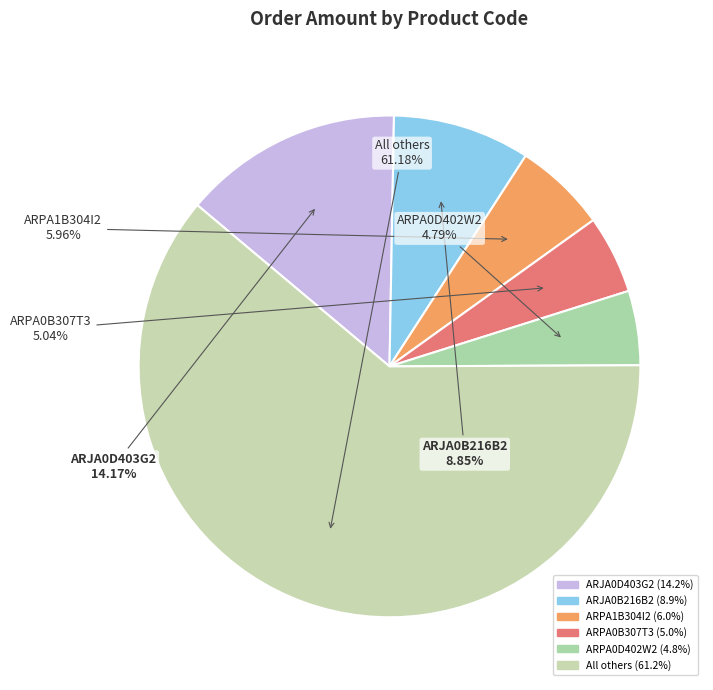

Count the number of slices in the pie.

6